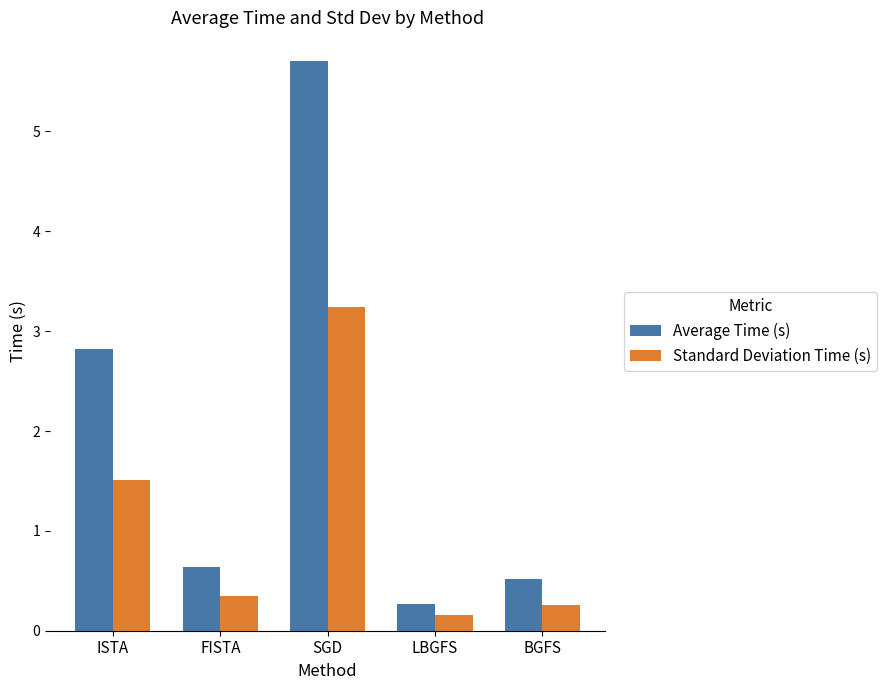

Reading left to right, what are all the values shown in this chart?

Average Time (s): 2.8	0.6	5.7	0.3	0.5
Standard Deviation Time (s): 1.5	0.4	3.2	0.2	0.3